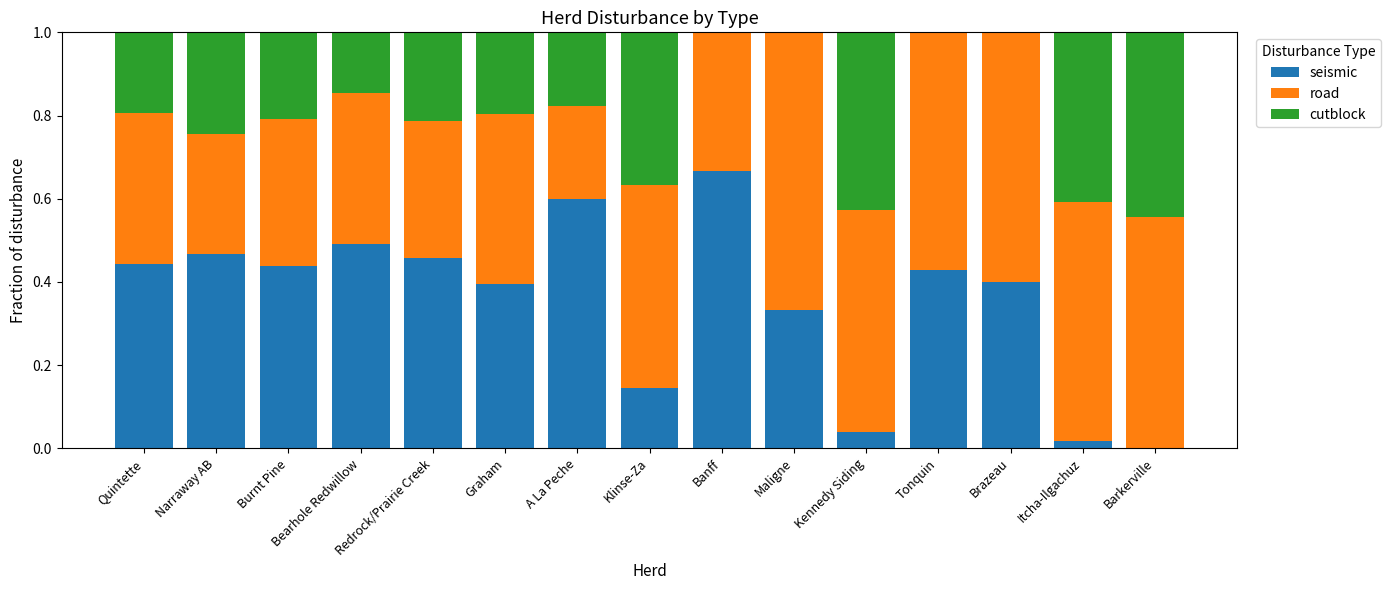

What is the total value across all series at Bearhole Redwillow?

1.0